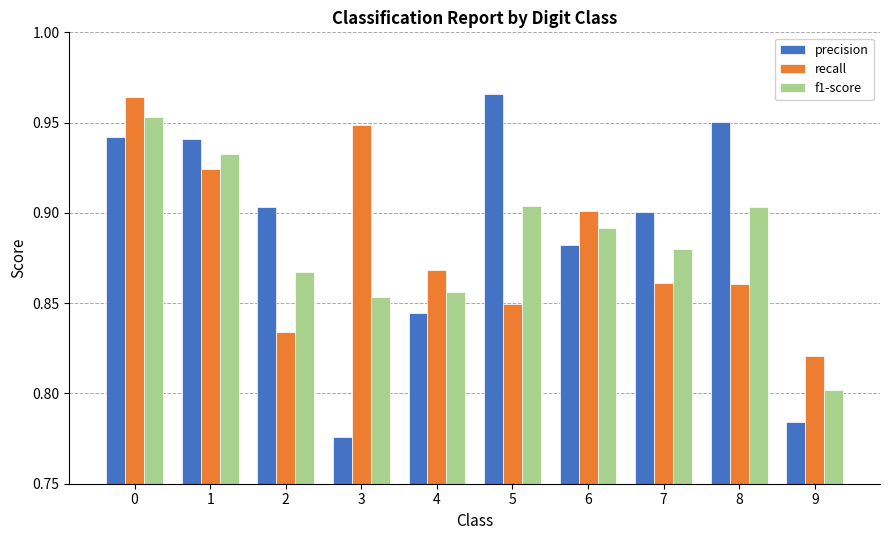

Which category has the lowest value in the recall series?

9